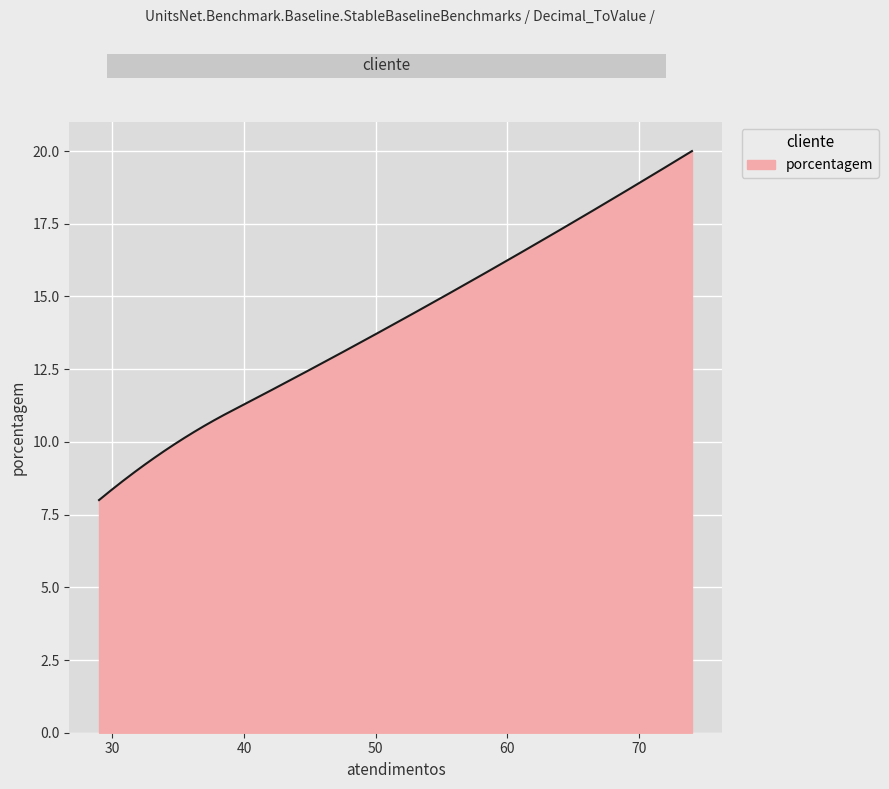

What is the difference between the maximum and minimum values?

12.0